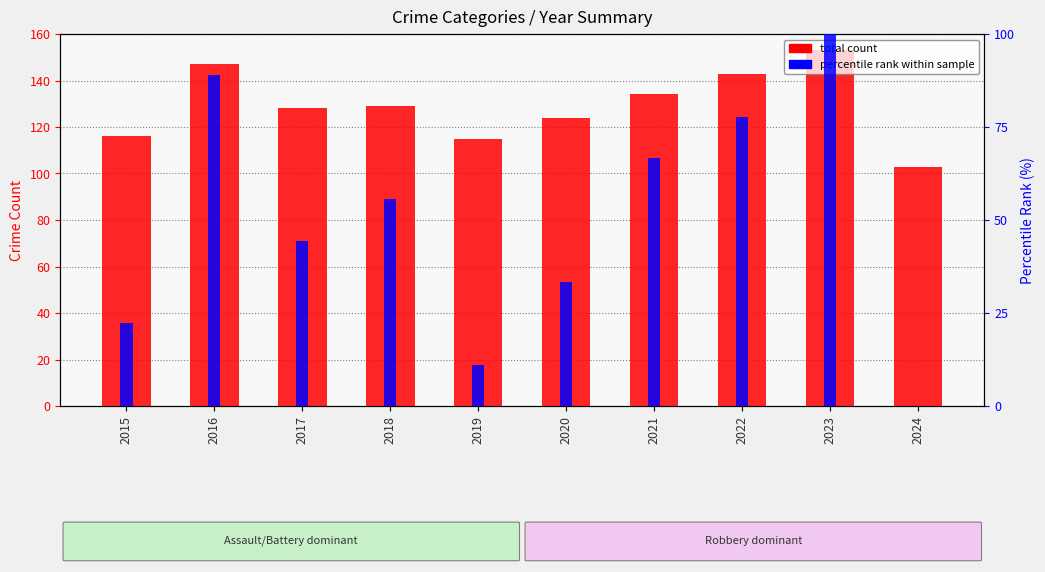

At which label does total count reach its minimum?

2024